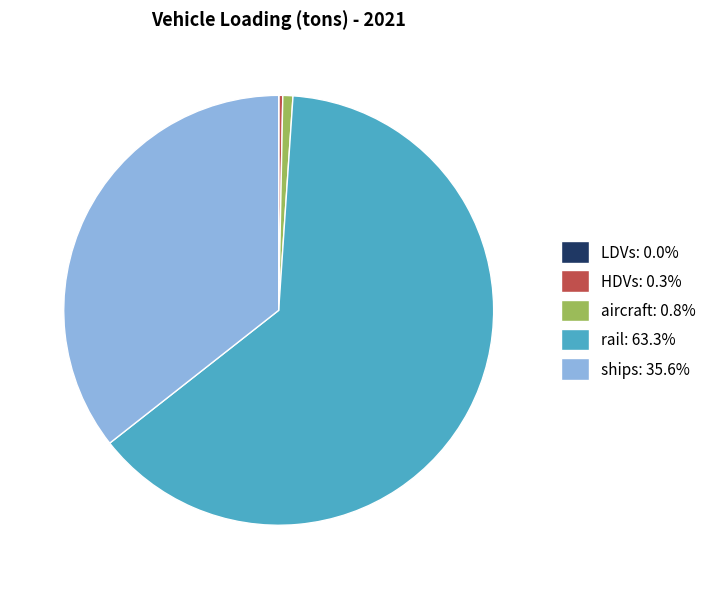

What is the ratio of the value at ships: 35.6% to the value at aircraft: 0.8%?

47.0